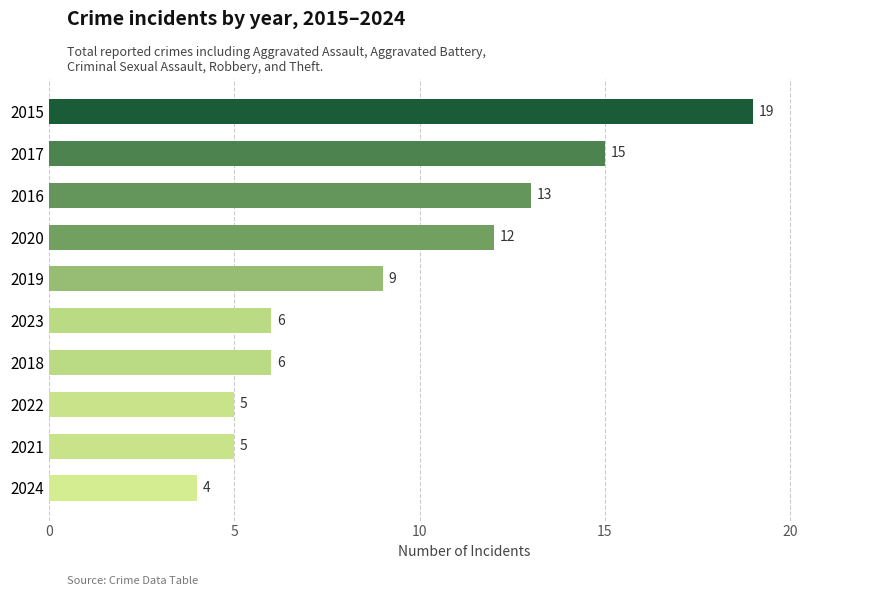

The chart shows a value of 20 at 2017. True or false?

False